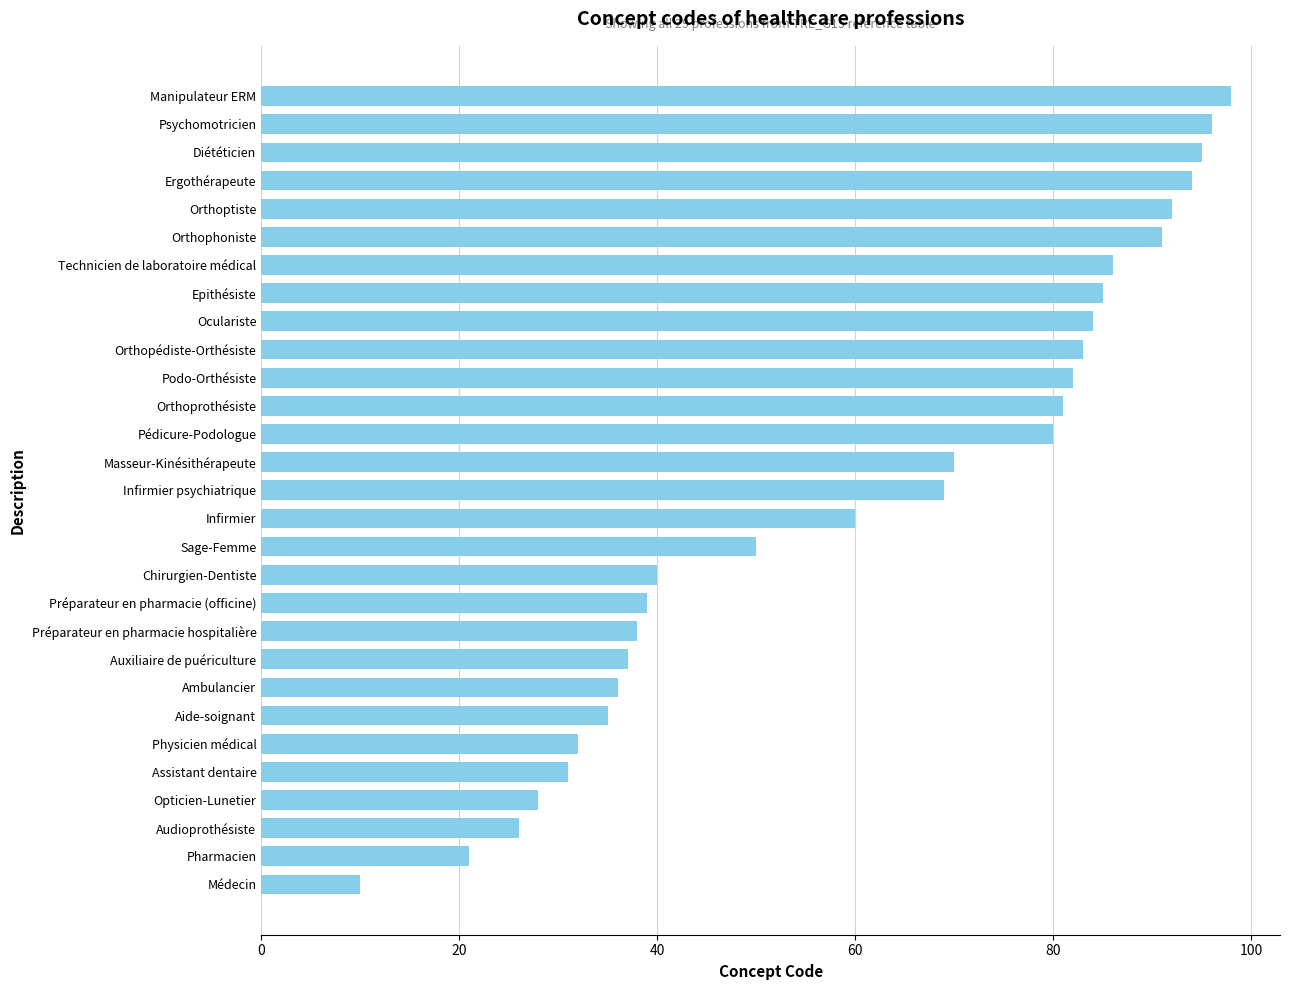

Where is the data nearest to the value 54?

Sage-Femme